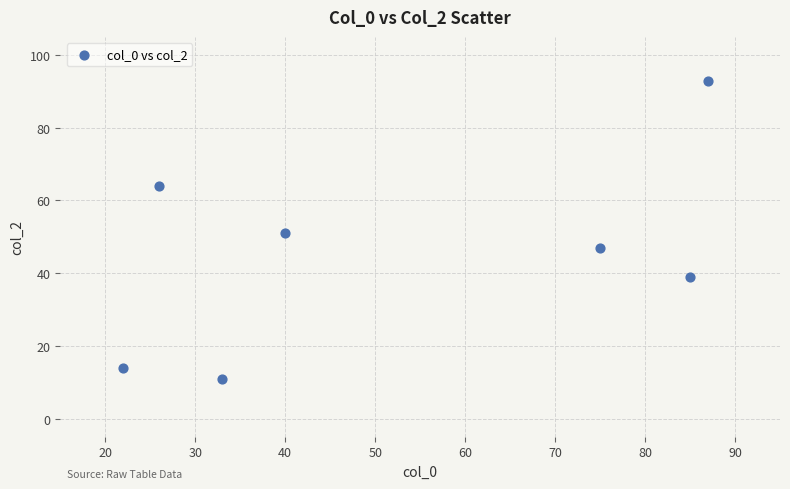

What is the average Y value?

46